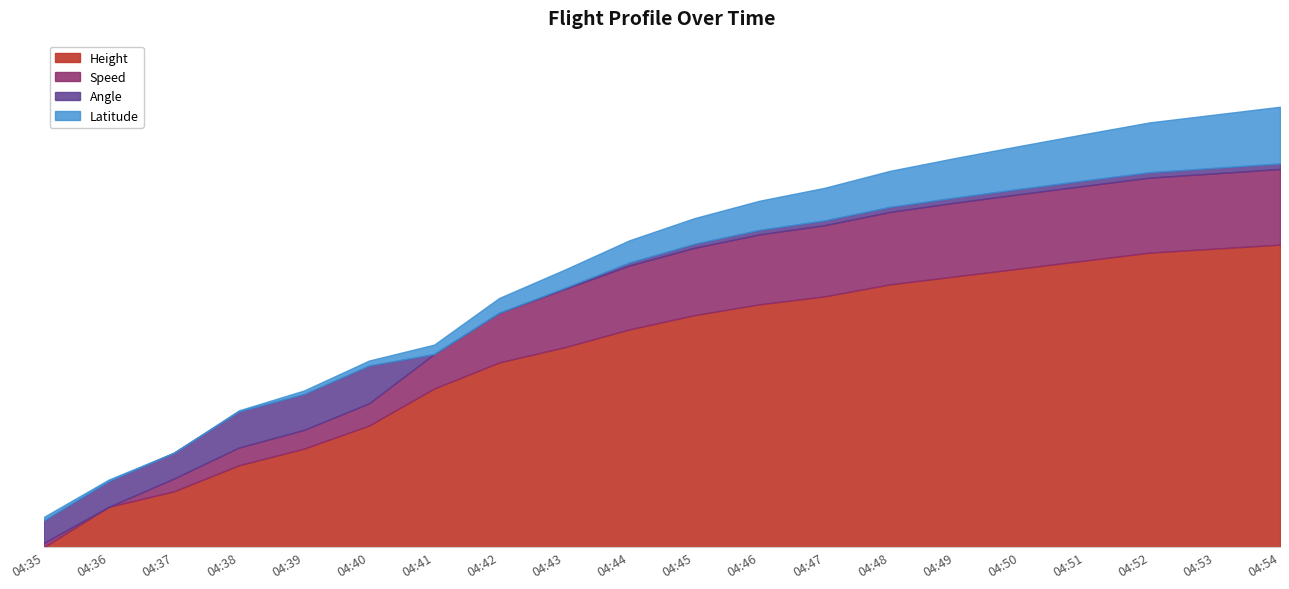

At which category is the sum across all series the highest?

04:54